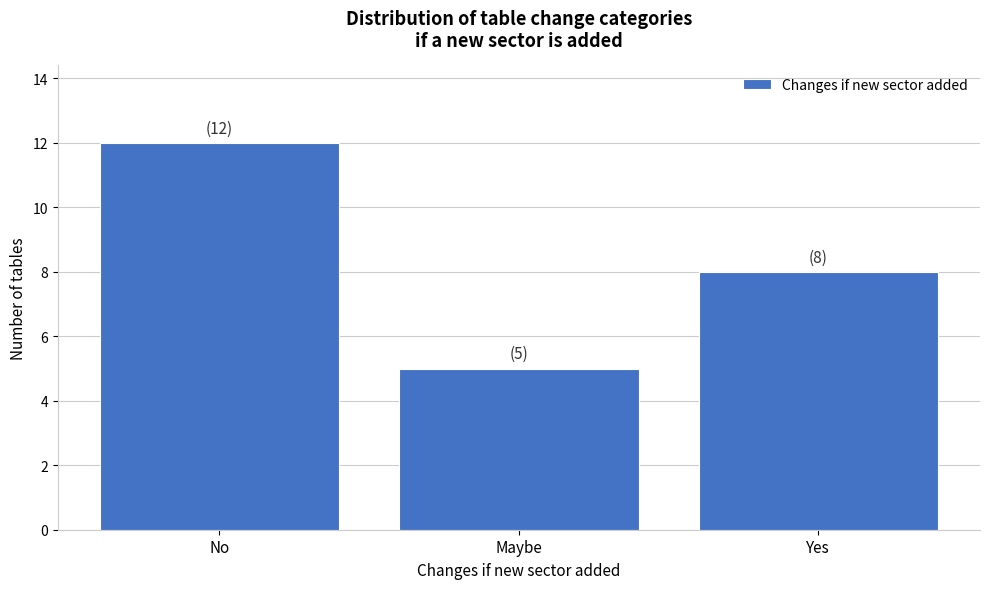

Reading right to left, extract all data points from this chart.

Yes=8	Maybe=5	No=12